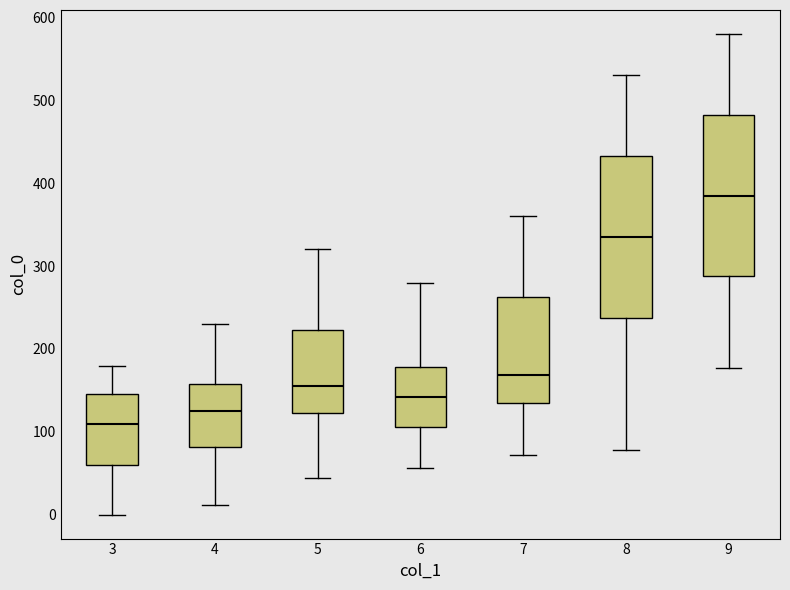

Reading left to right, read every box against the y-axis: the position of its median line, the range the box covers, and the ends of its whiskers. The values are not printed on the chart, so give them approximately, as read against the axis.

3: median 110, box 60 to 150, whiskers 0 to 180
4: median 130, box 80 to 160, whiskers 10 to 230
5: median 160, box 120 to 220, whiskers 40 to 320
6: median 140, box 110 to 180, whiskers 60 to 280
7: median 170, box 130 to 260, whiskers 70 to 360
8: median 340, box 240 to 430, whiskers 80 to 530
9: median 390, box 290 to 480, whiskers 180 to 580